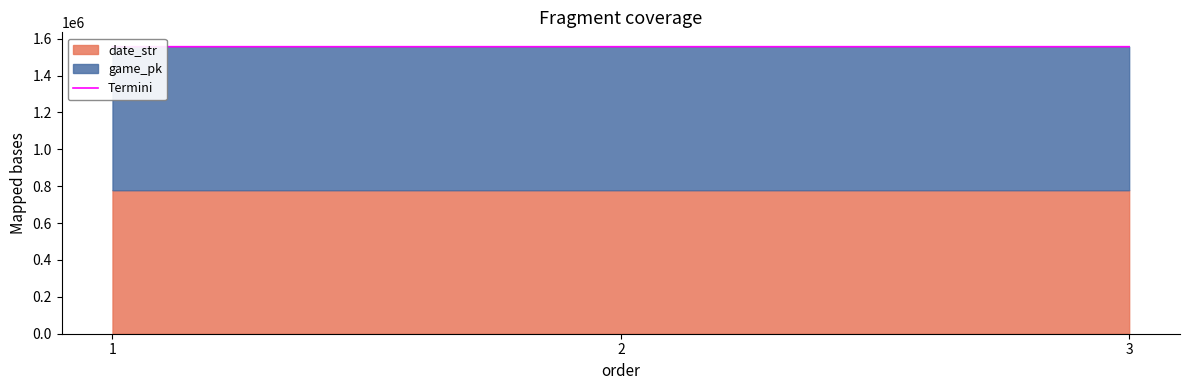

Between 1 and 2, which is larger?

2